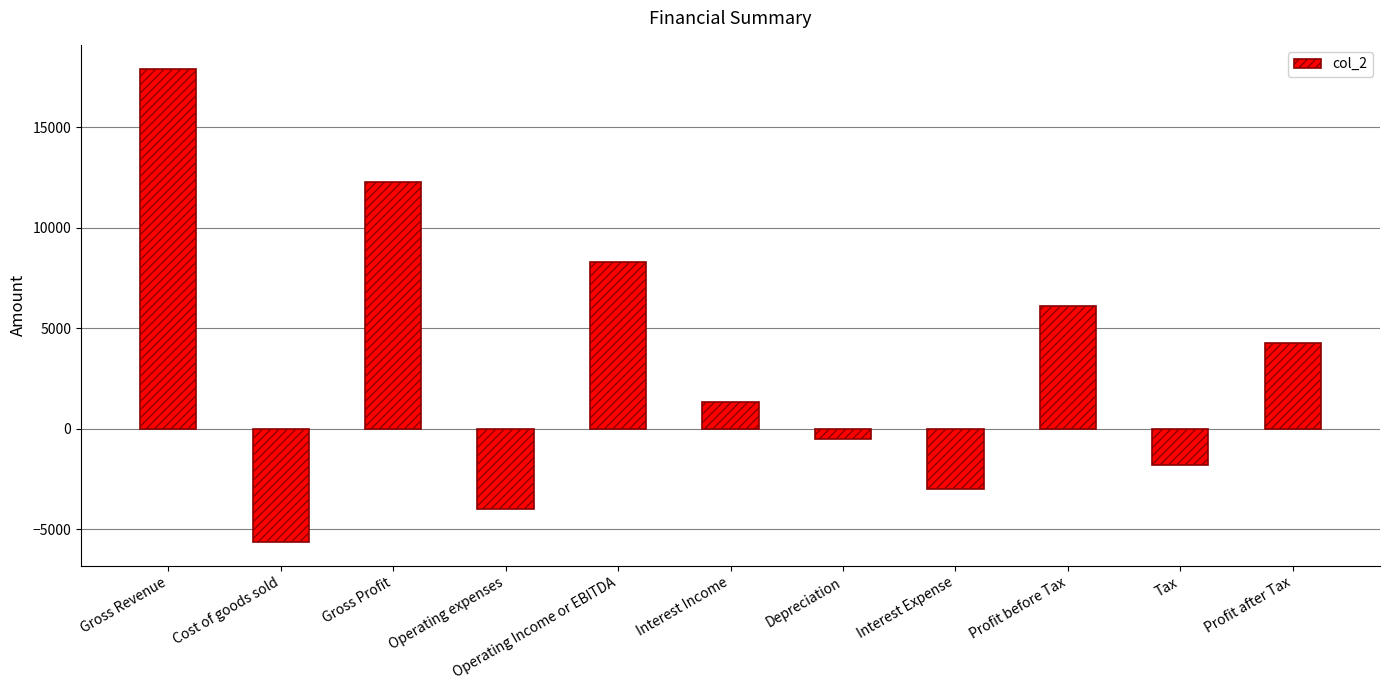

Rank the categories by value from highest to lowest.

Gross Revenue, Gross Profit, Operating Income or EBITDA, Profit before Tax, Profit after Tax, Interest Income, Depreciation, Tax, Interest Expense, Operating expenses, Cost of goods sold